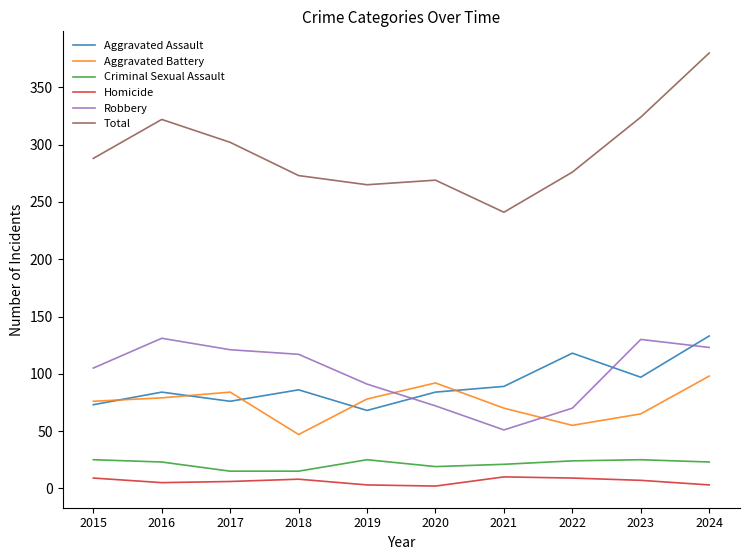

What value does the Homicide series have at 2024?

3